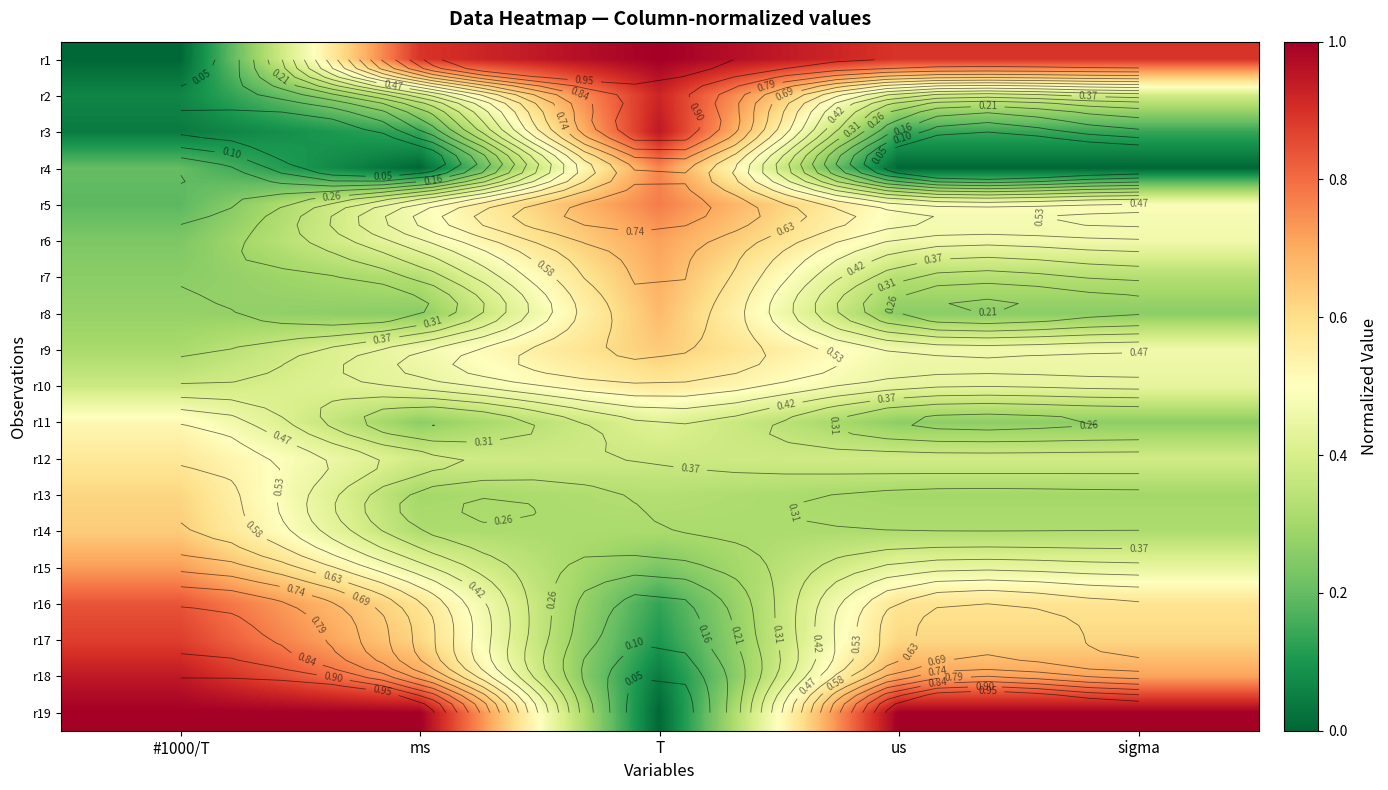

The r1 series shows 0.3 at T. True or false?

False